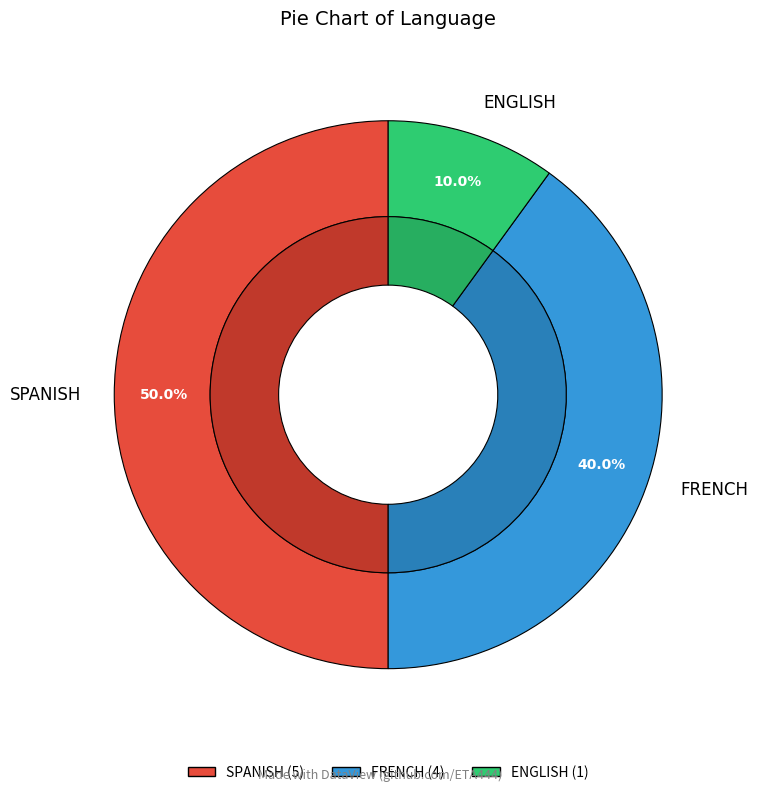

Which slice is the largest?

SPANISH